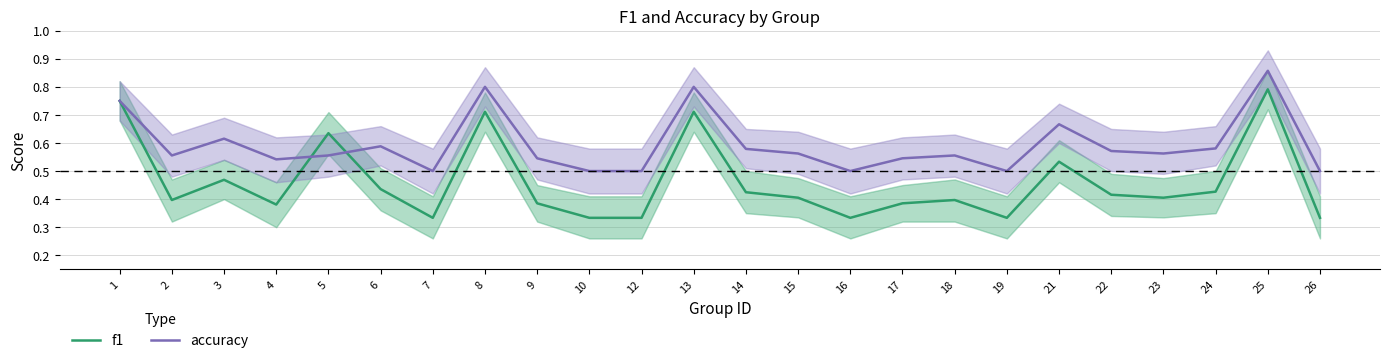

What is the difference between the f1 values at 1 and 22?

0.3